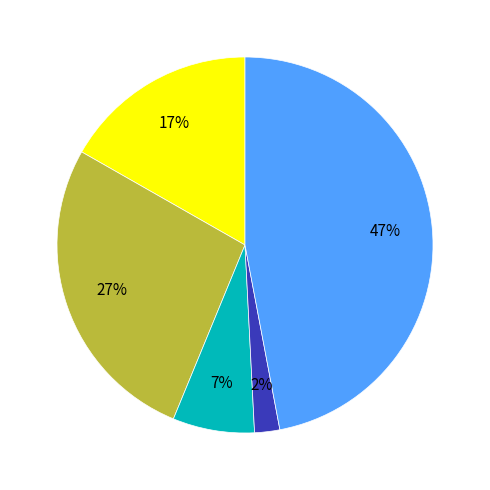

Is there any slice that represents more than half of the pie?

No